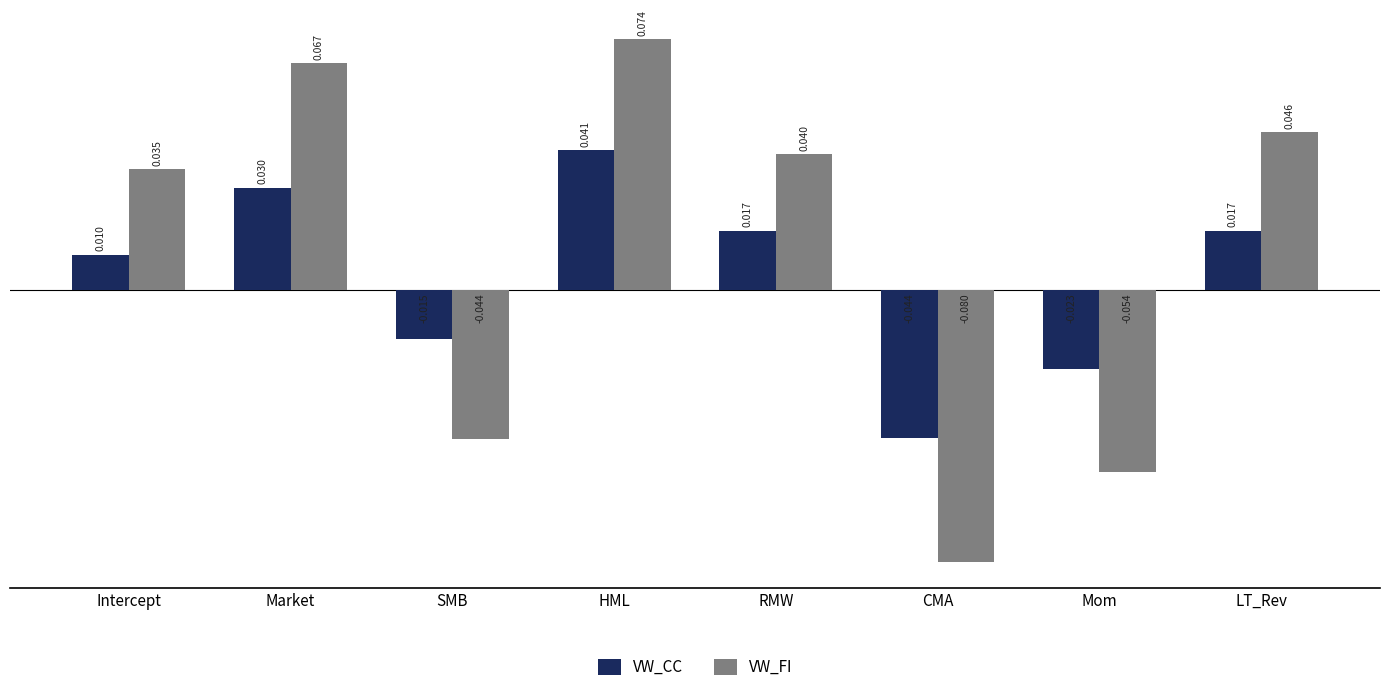

Between SMB and LT_Rev, which series saw the biggest shift?

VW_FI